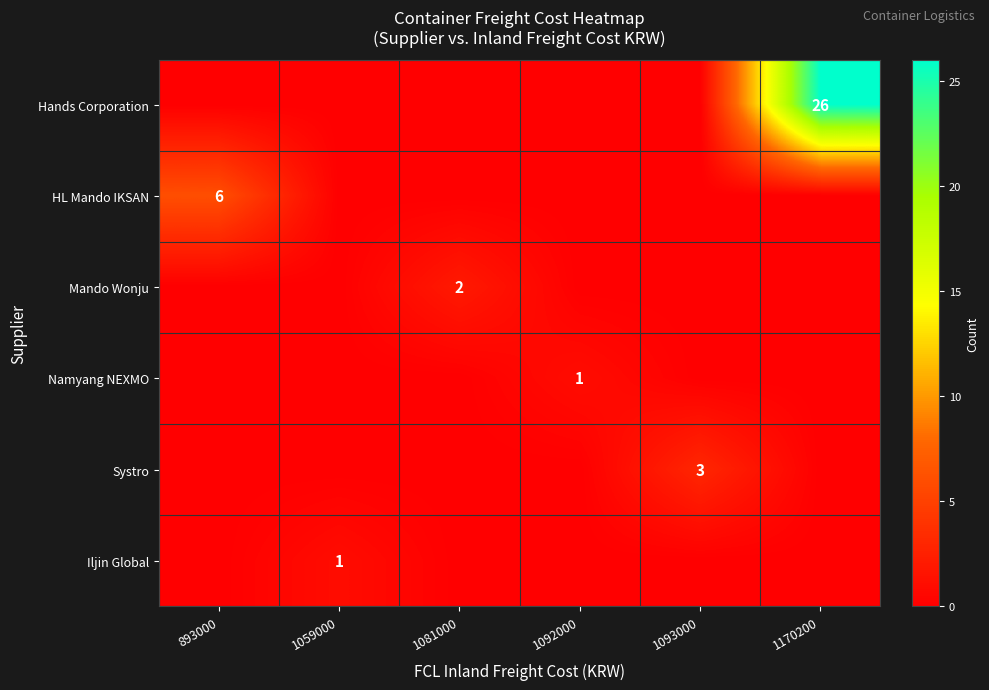

How many distinct data groups are displayed?

6